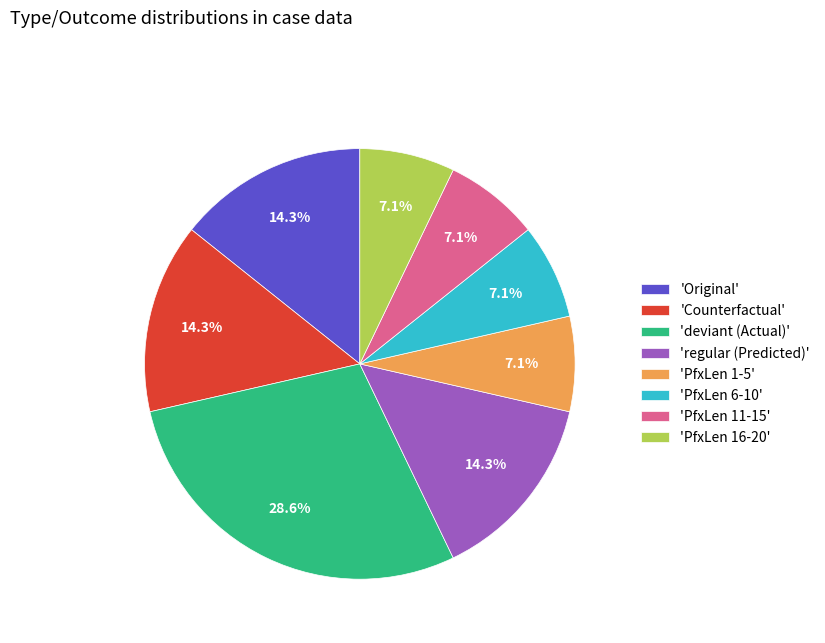

Does 'PfxLen 11-15' account for over 50% of the chart?

No